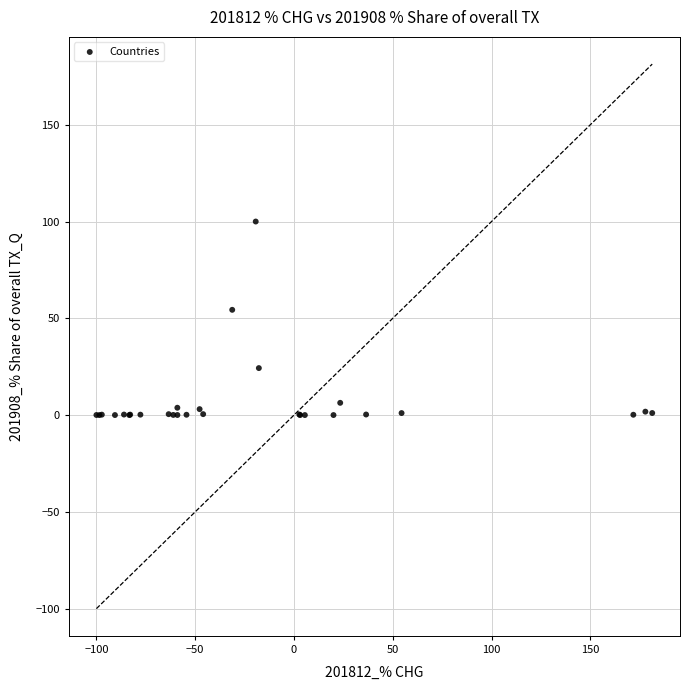

What Y value in the scatter plot is closest to 50?

54.4